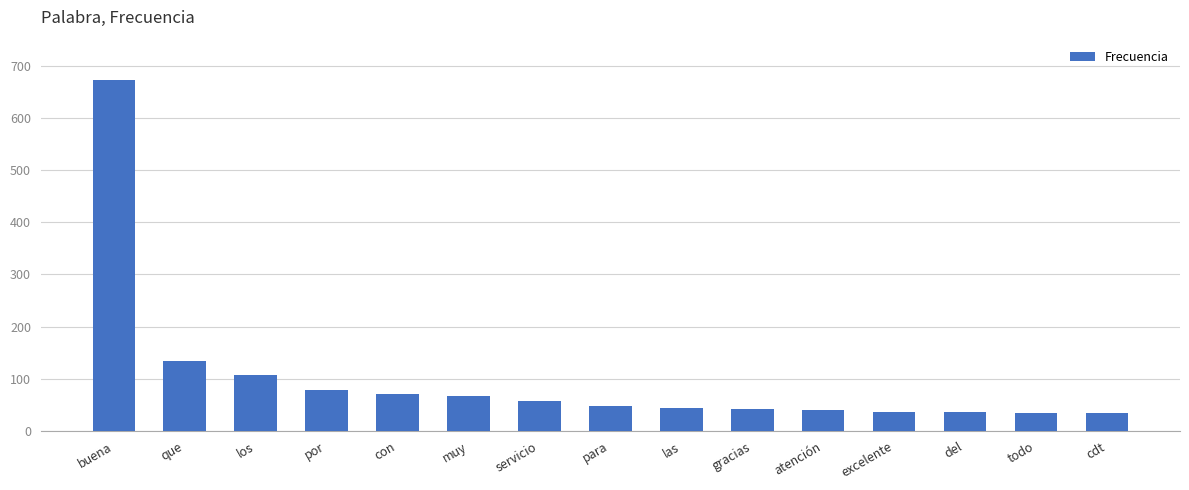

What is the label of the 6th bar from the right?

gracias